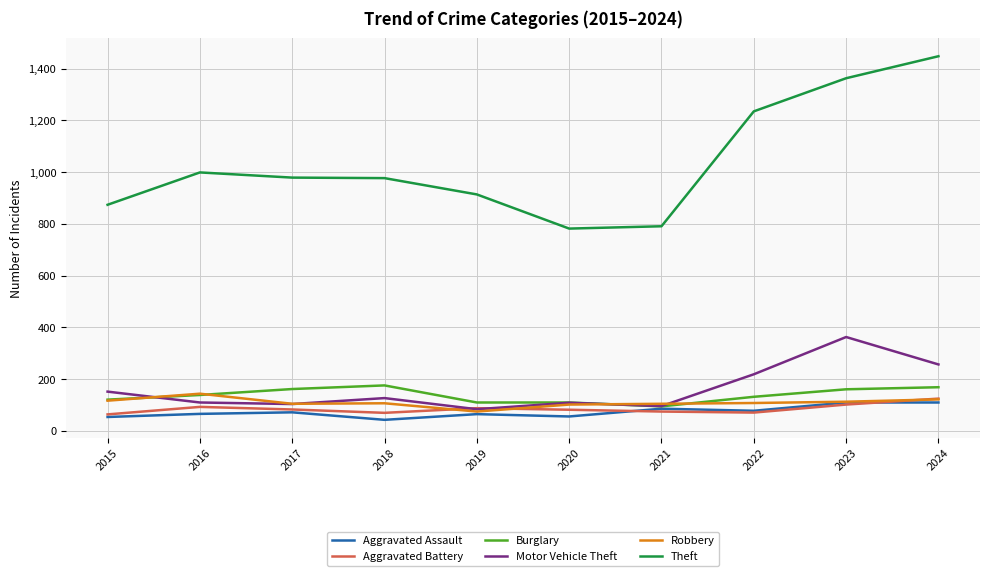

Is it true that Theft equals 979 at 2017?

True